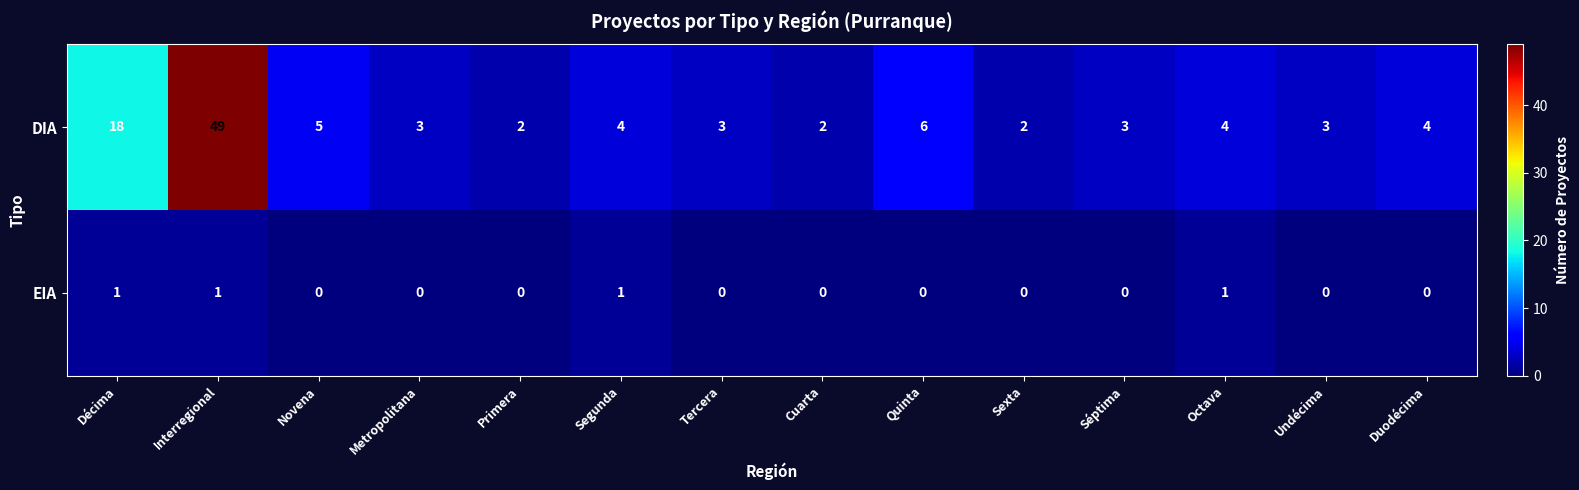

How many data points does each series have?

14